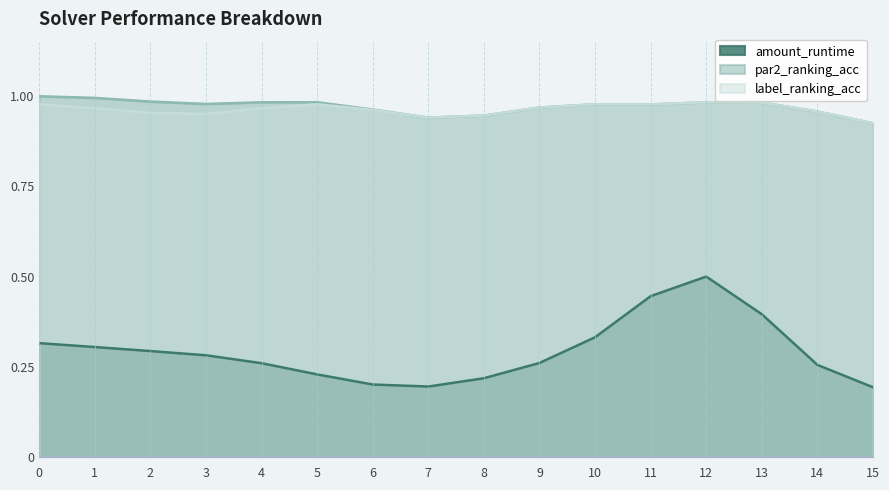

Where is label_ranking_acc nearest to the value 0?

15